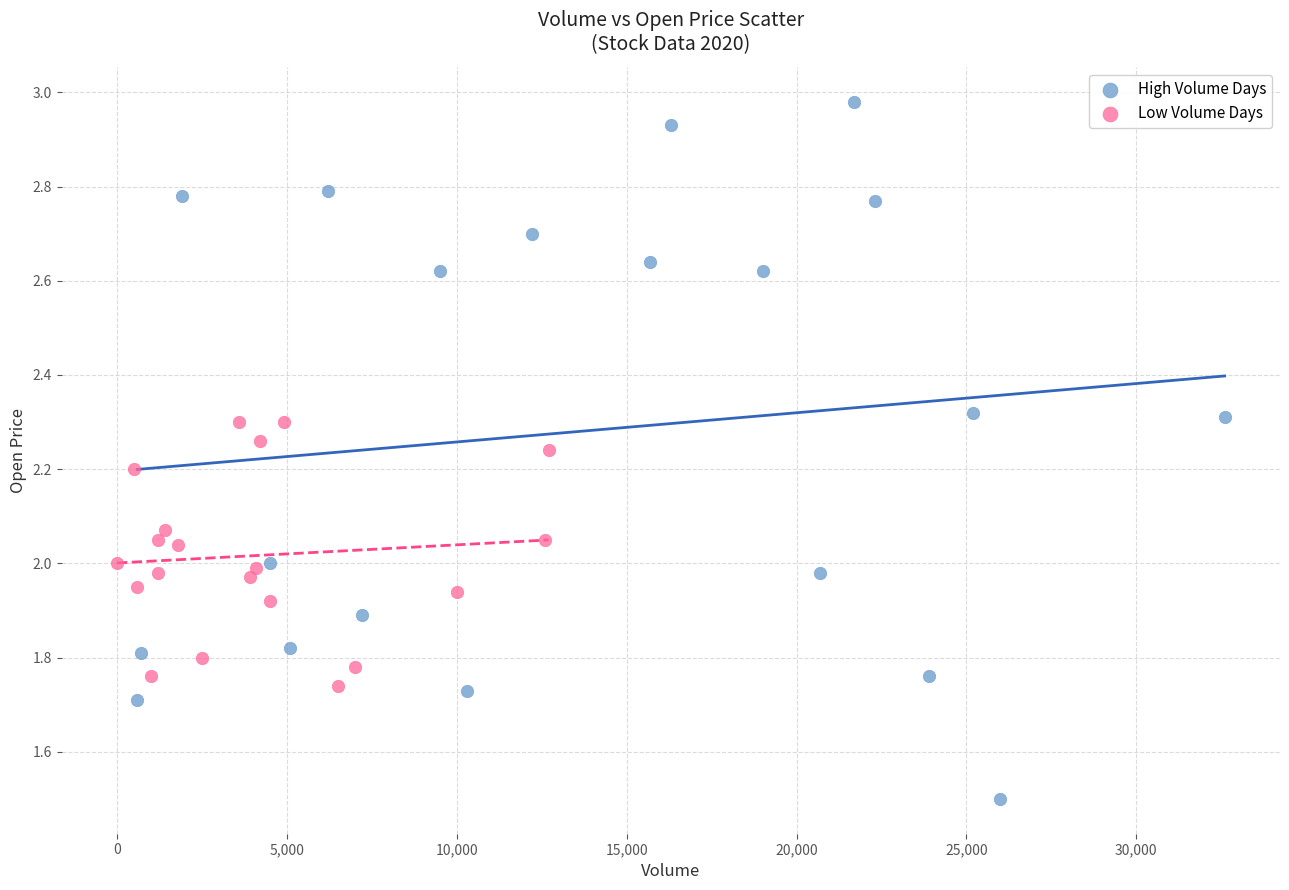

What are all the series names shown in the legend?

High Volume Days, Low Volume Days